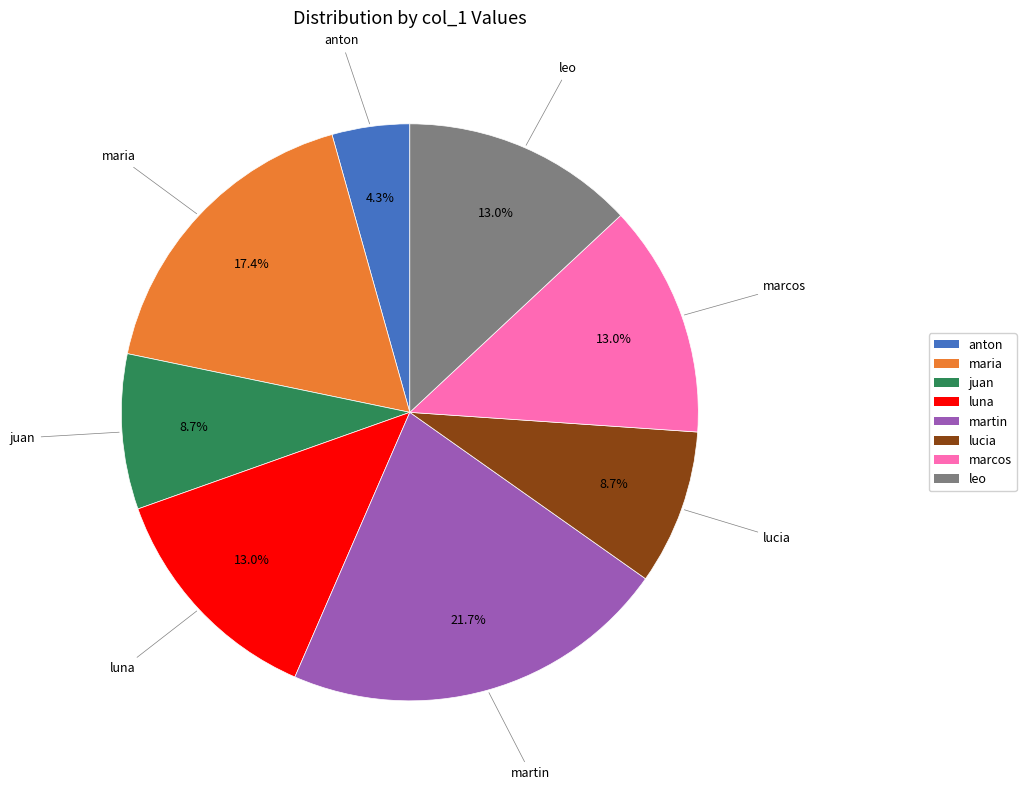

Which has a higher value, maria or luna?

maria